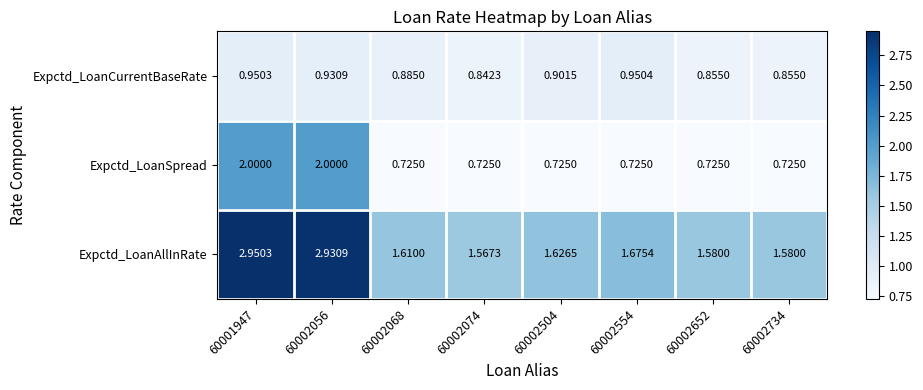

Which series has the widest spread of values?

Expctd_LoanAllInRate